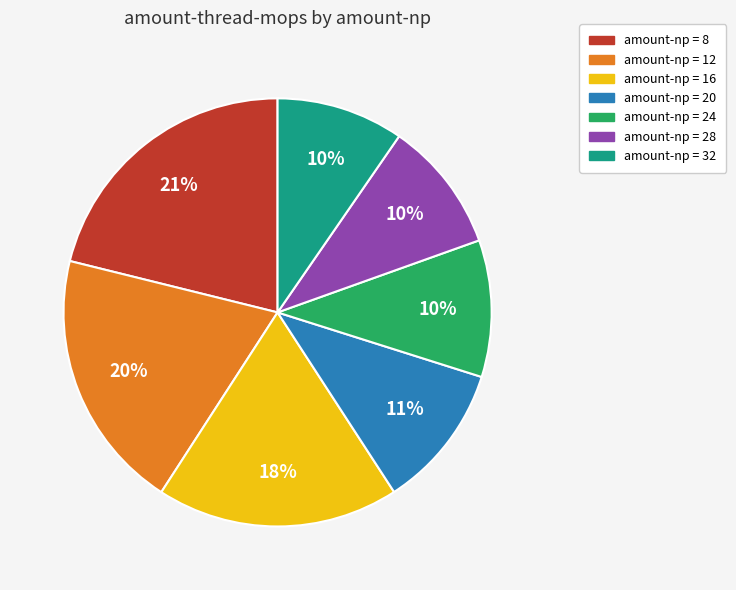

To the nearest percent, what is the average slice percentage?

14%